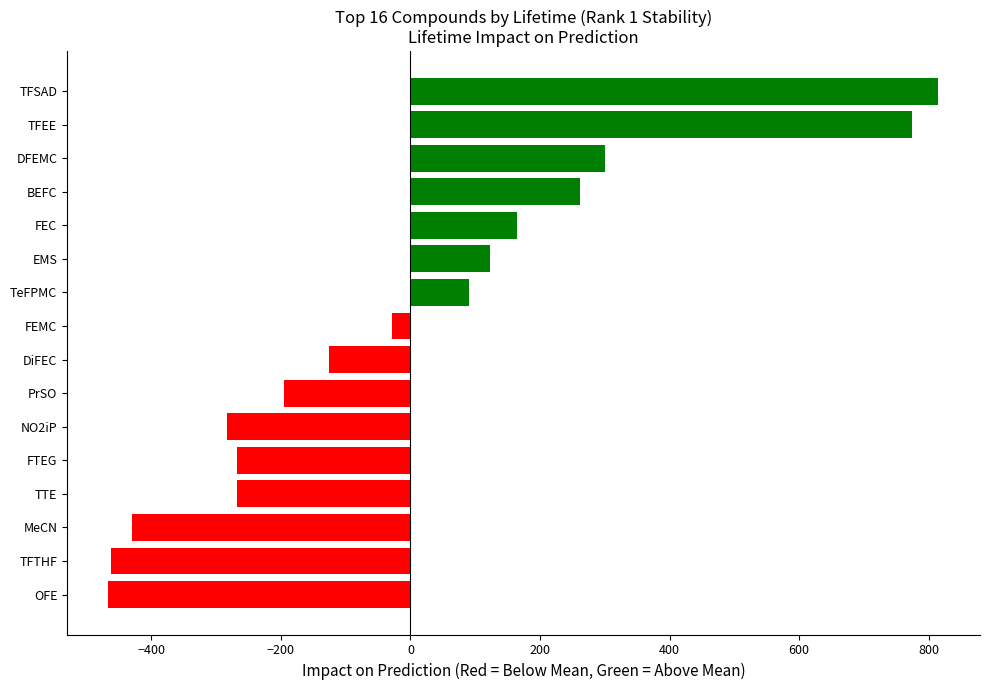

What is the value of the 12th bar from the top?

-268.1